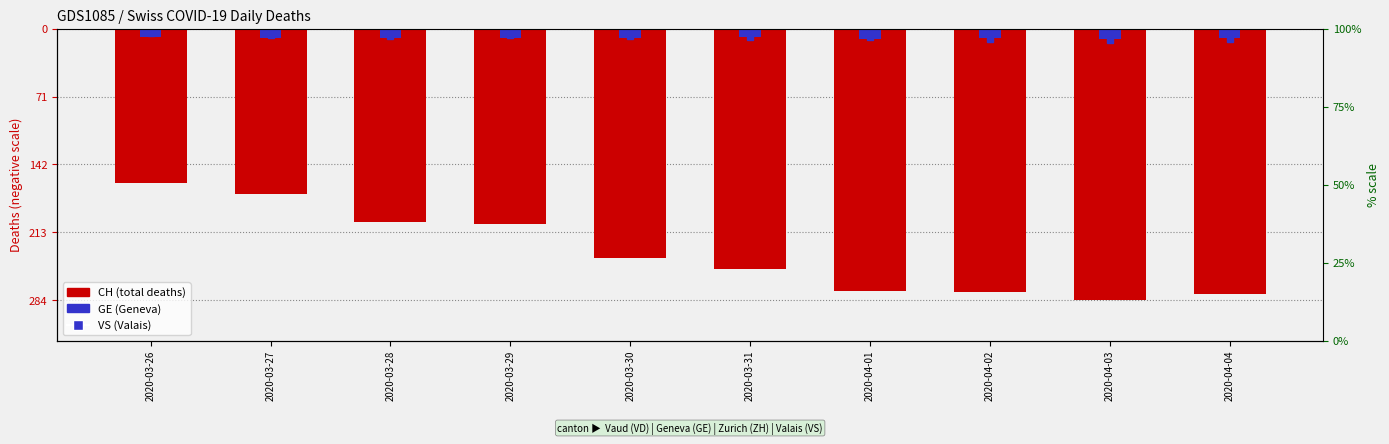

At which category is the sum across all series the highest?

2020-03-26